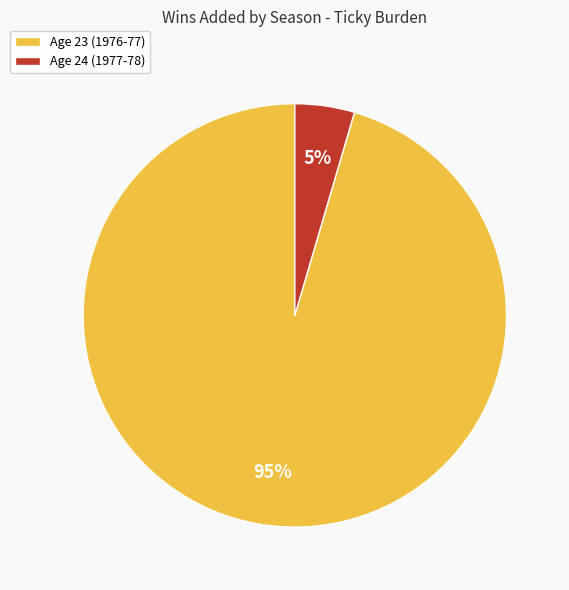

To the nearest percent, what is the average slice percentage?

50%